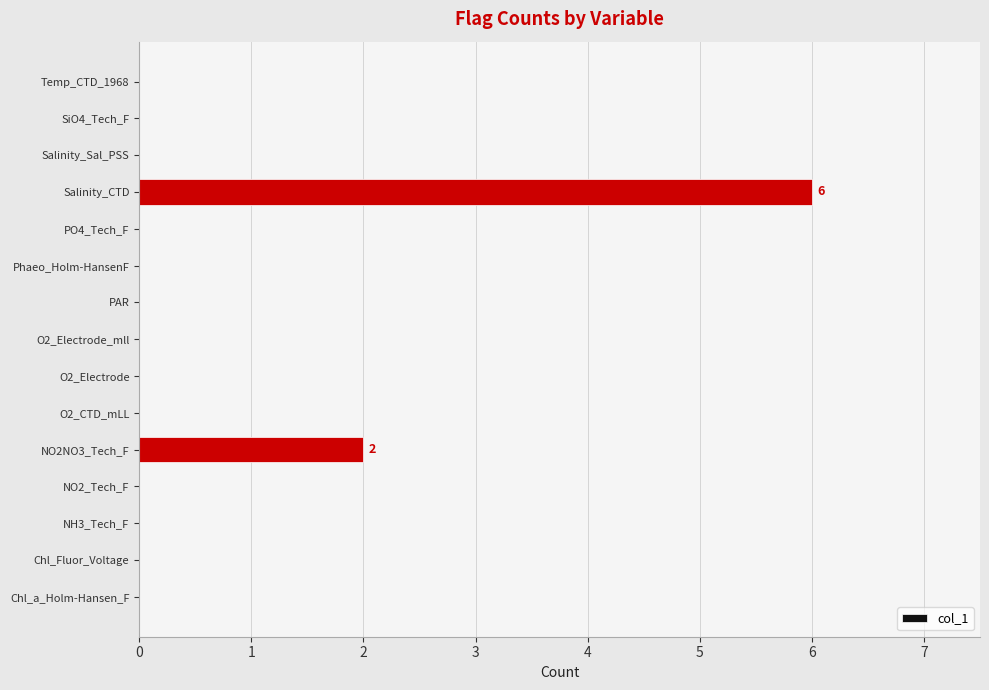

What is the change in value from O2_CTD_mLL to Salinity_CTD?

+6